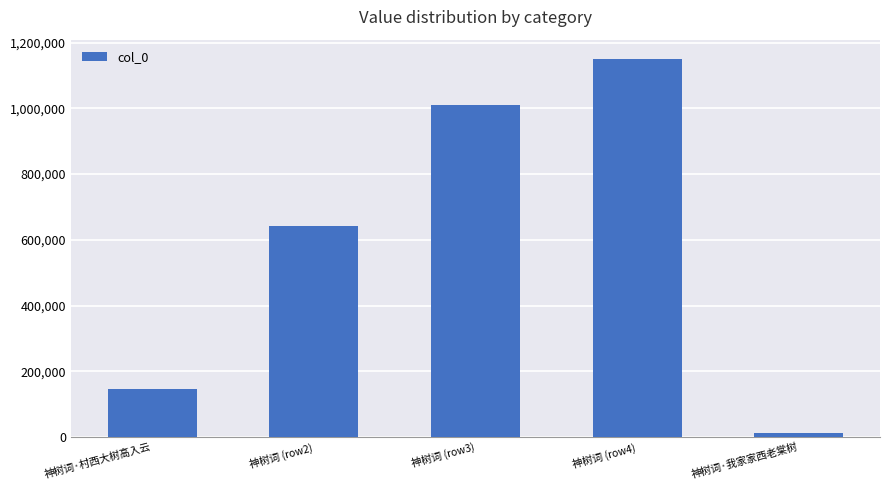

Rank the categories by value from highest to lowest.

神树词 (row4), 神树词 (row3), 神树词 (row2), 神树词·村西大树高入云, 神树词·我家家西老棠树